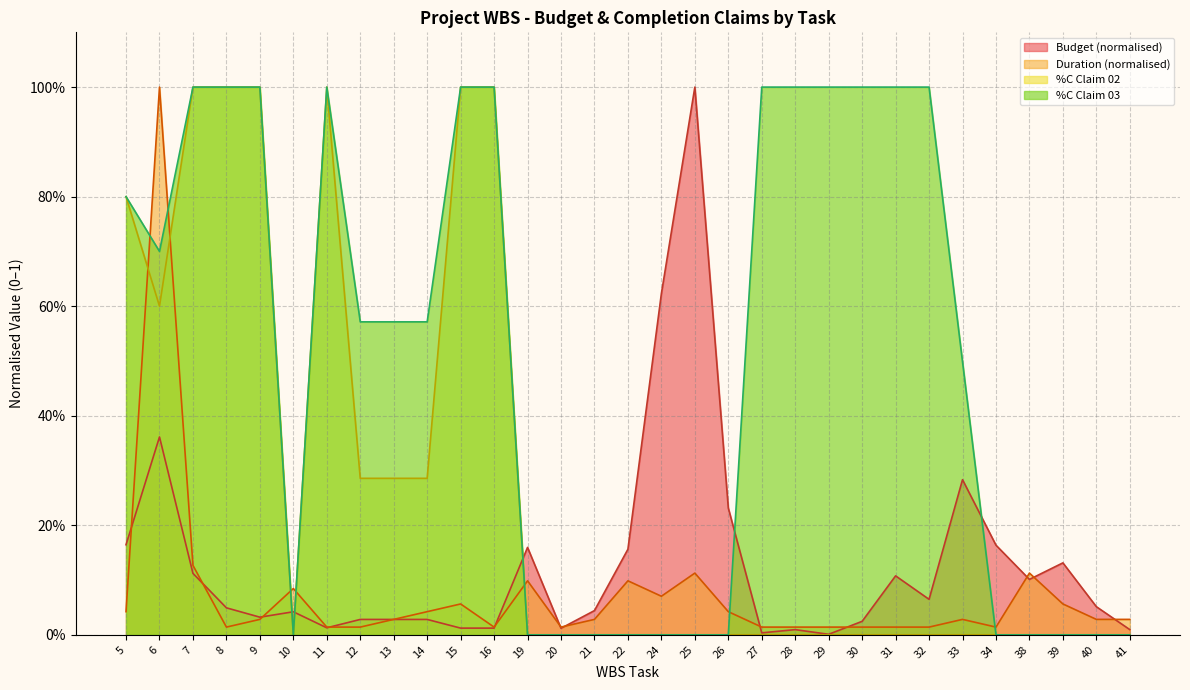

What is the difference between the maximum and minimum values in the Budget series?

1.0